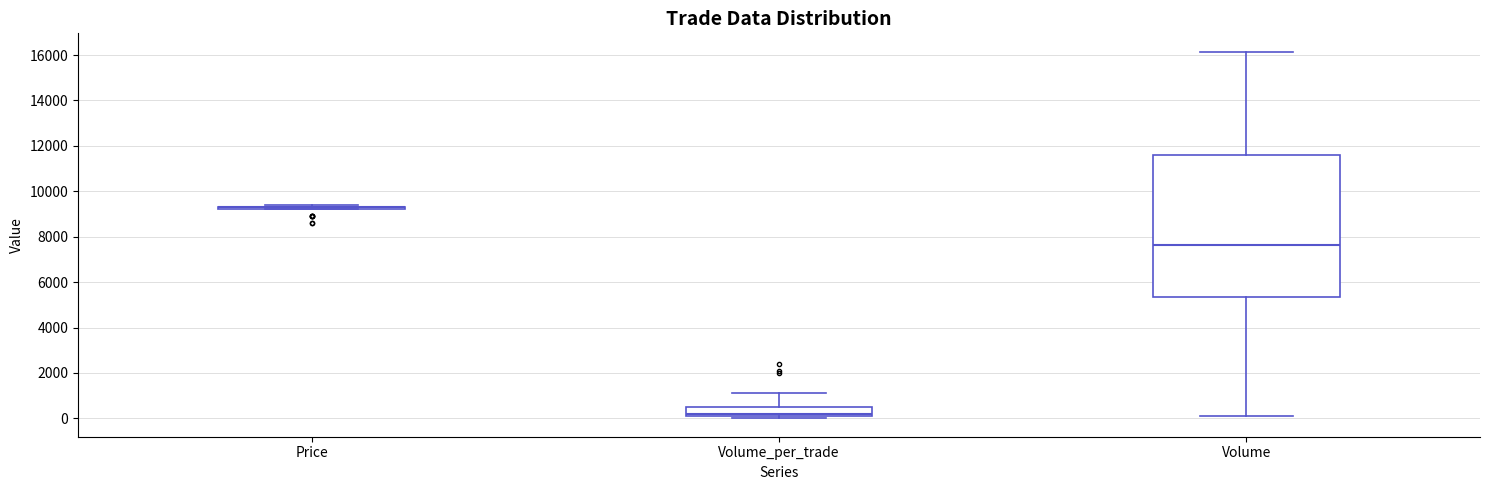

Reading left to right, transcribe this box plot: for each box, give where its median line is, the range the box spans, and where its two whiskers end, as read against the y-axis. The values are not printed on the chart, so give them approximately, as read against the axis.

Price: box collapsed to a line at 9400, whiskers 9200 to 9400
Volume_per_trade: median 200 (just above the box's lower edge), box 200 to 600, whiskers 0 to 1200
Volume: median 7600, box 5400 to 11600, whiskers 200 to 16200